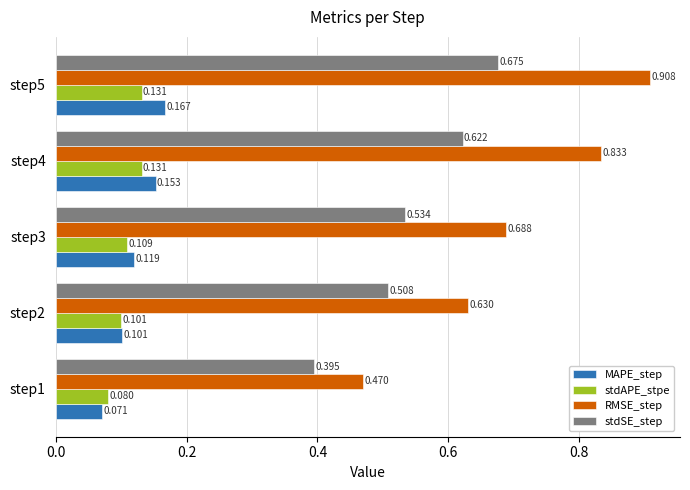

List the labels in order of RMSE_step value, largest first.

step5, step4, step3, step2, step1